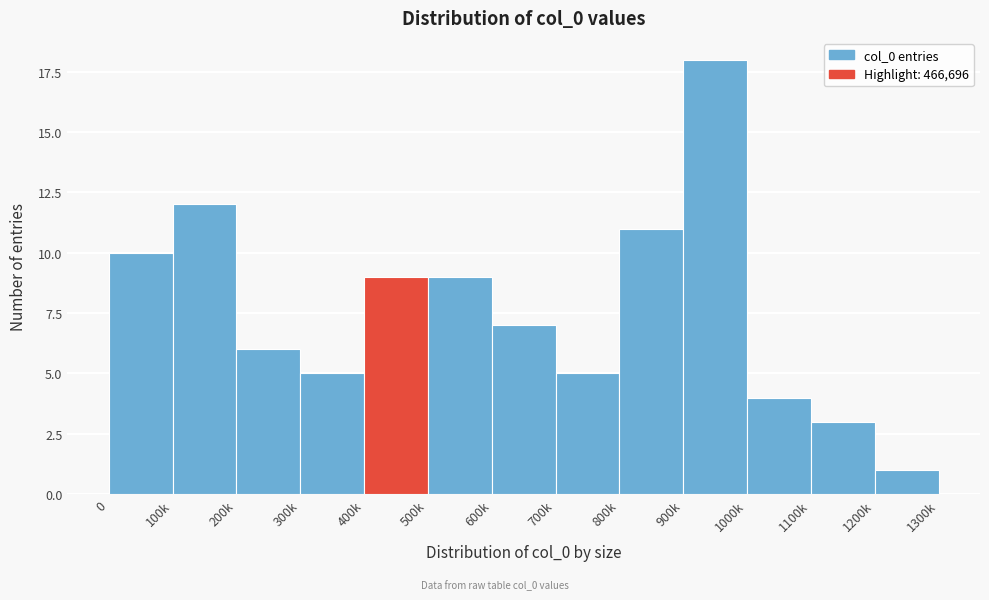

Reading left to right, transcribe all the data shown in this chart.

10	12	6	5	9	9	7	5	11	18	4	3	1